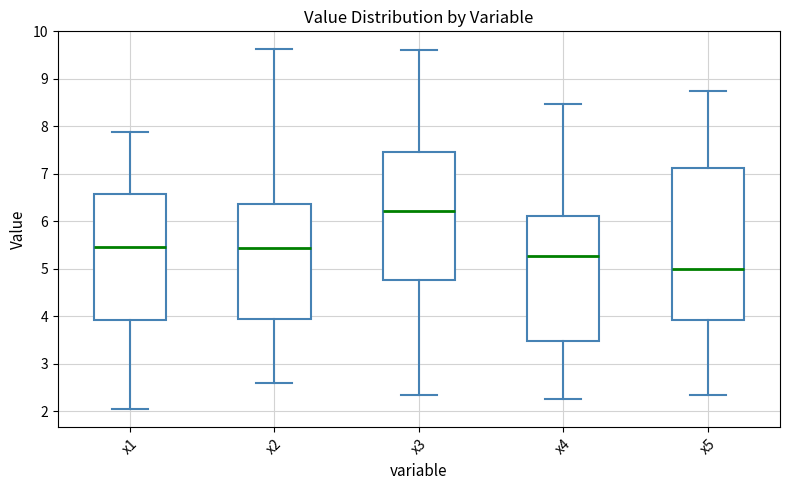

Which box's median line is the lowest?

x5